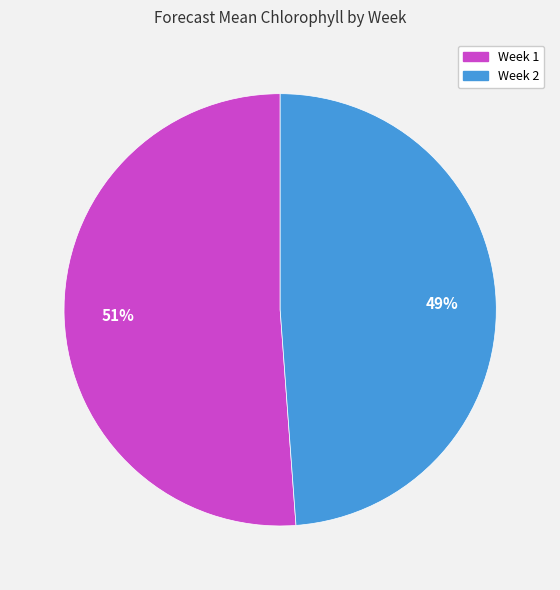

True or false: Week 1 accounts for 51% of the total.

True